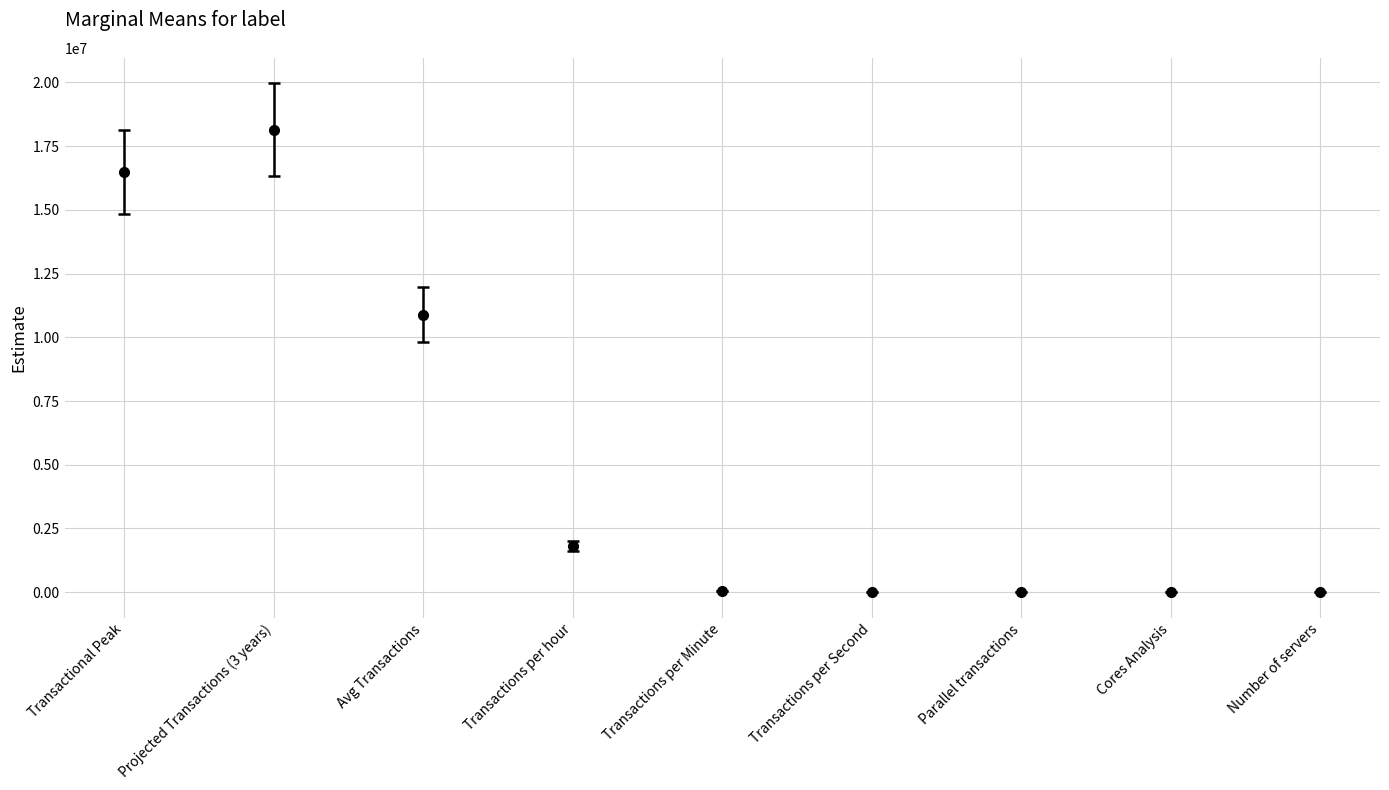

At which category does the chart reach its peak across all series?

Projected Transactions (3 years)